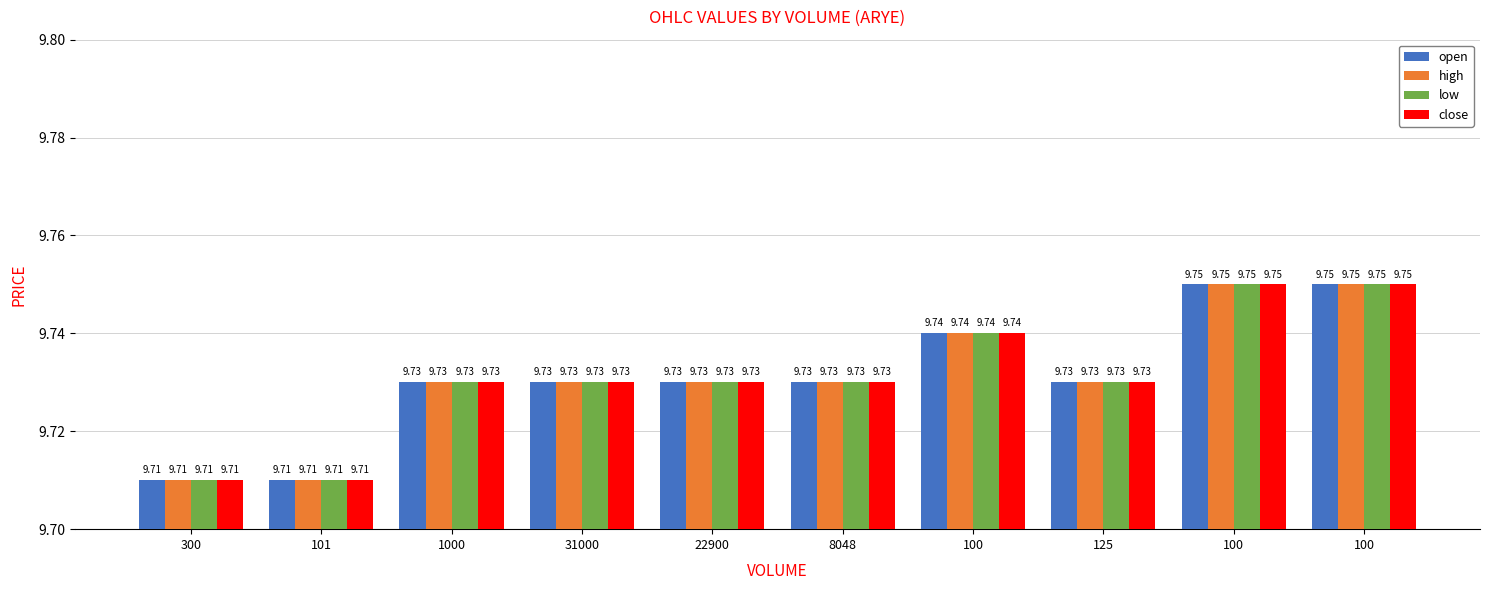

What is the total value across all series at 1000?

38.9